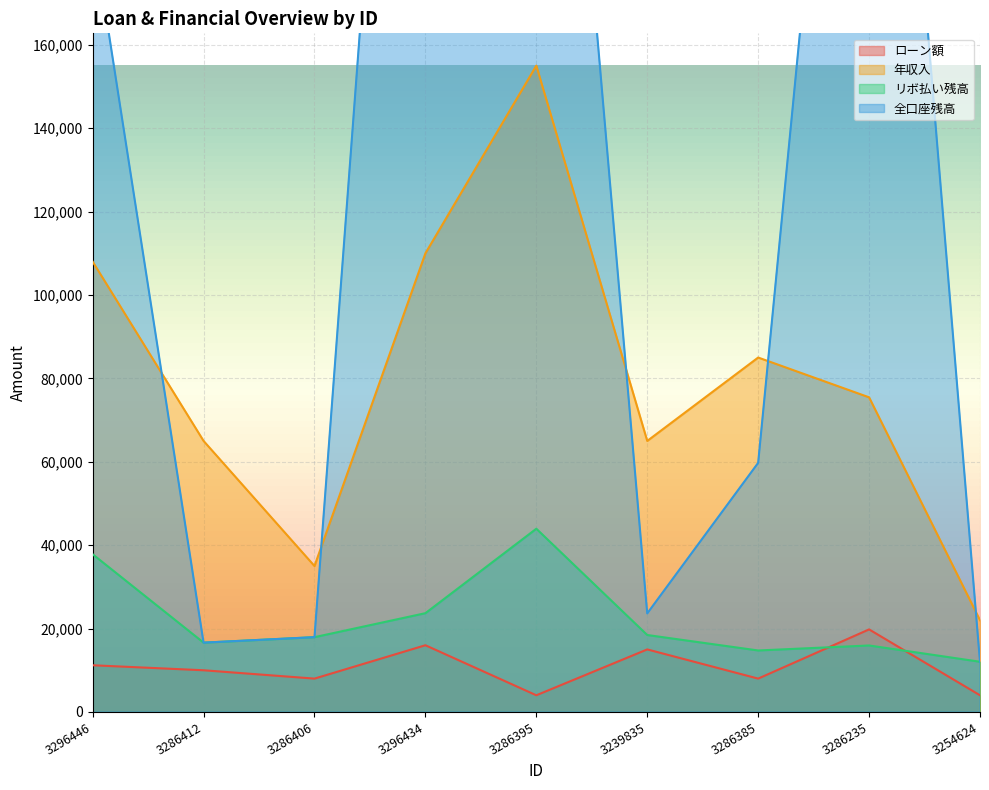

How many data points in ローン額 are above 10000?

4